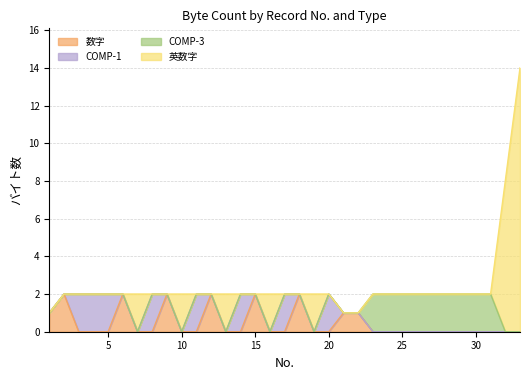

Reading left to right, list all the values displayed in this chart.

数字: 1=1	2=2	3=0	4=0	5=0	6=2	7=0	8=0	9=2	10=0	11=0	12=2	13=0	14=0	15=2	16=0	17=0	18=2	19=0	20=0	21=1	22=1	23=0	24=0	25=0	26=0	27=0	28=0	29=0	30=0	31=0	32=0	33=0
COMP-1: 1=0	2=0	3=2	4=2	5=2	6=0	7=0	8=2	9=0	10=0	11=2	12=0	13=0	14=2	15=0	16=0	17=2	18=0	19=0	20=2	21=0	22=0	23=0	24=0	25=0	26=0	27=0	28=0	29=0	30=0	31=0	32=0	33=0
COMP-3: 1=0	2=0	3=0	4=0	5=0	6=0	7=0	8=0	9=0	10=0	11=0	12=0	13=0	14=0	15=0	16=0	17=0	18=0	19=0	20=0	21=0	22=0	23=2	24=2	25=2	26=2	27=2	28=2	29=2	30=2	31=2	32=0	33=0
英数字: 1=0	2=0	3=0	4=0	5=0	6=0	7=2	8=0	9=0	10=2	11=0	12=0	13=2	14=0	15=0	16=2	17=0	18=0	19=2	20=0	21=0	22=0	23=0	24=0	25=0	26=0	27=0	28=0	29=0	30=0	31=0	32=8	33=14